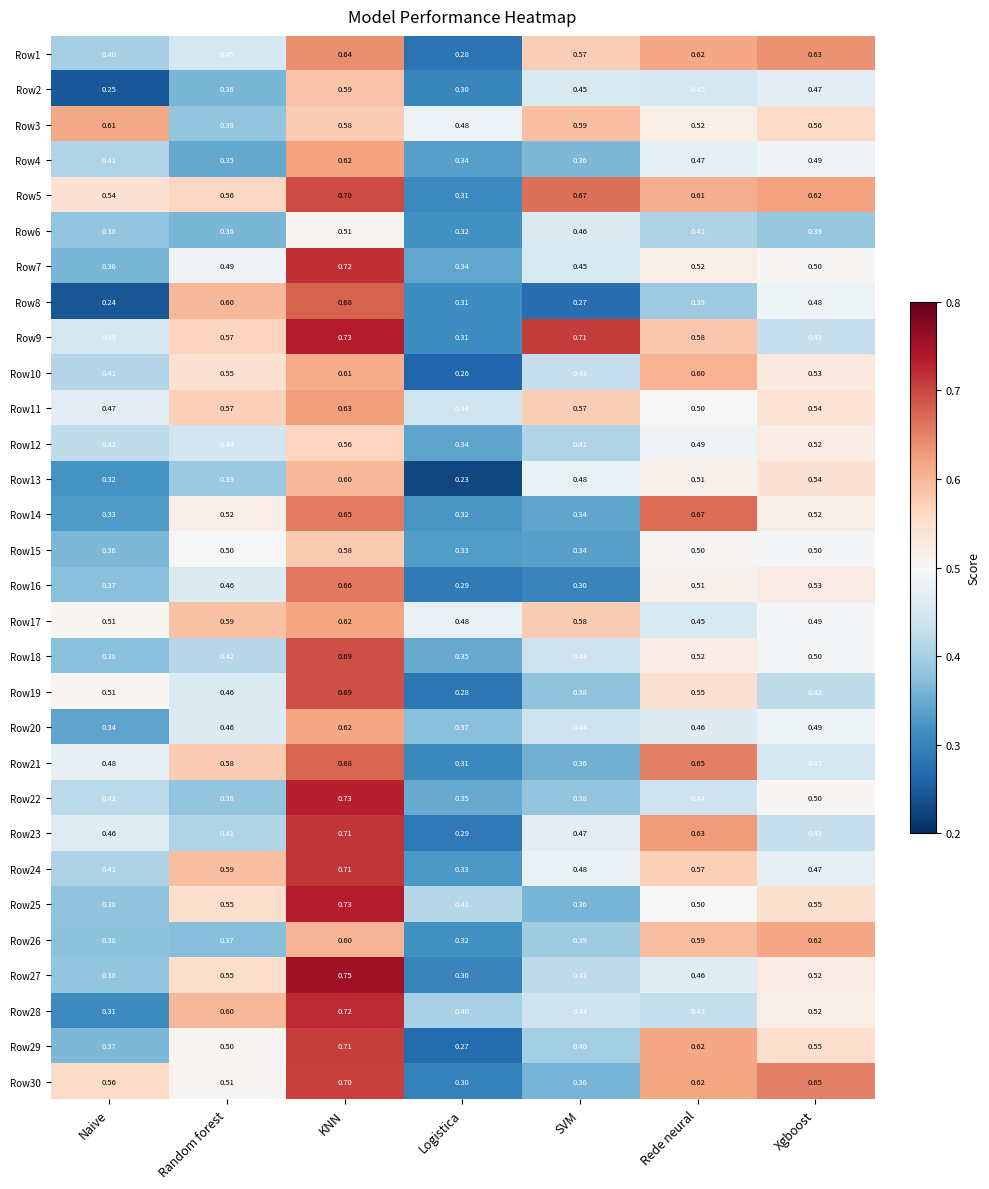

At which category is the sum across all series the highest?

KNN